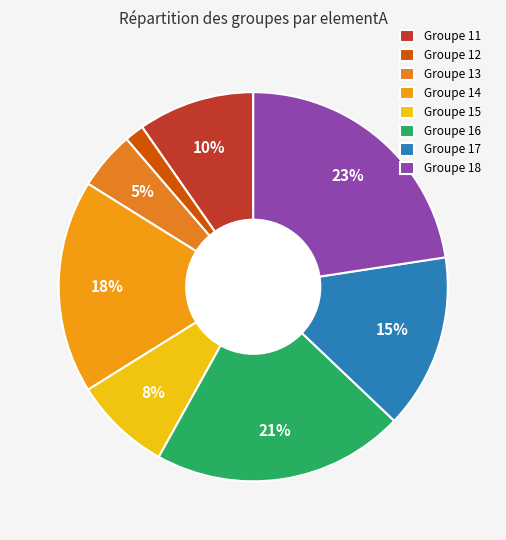

To the nearest percent, what is the difference between the largest and smallest slice percentages?

21%